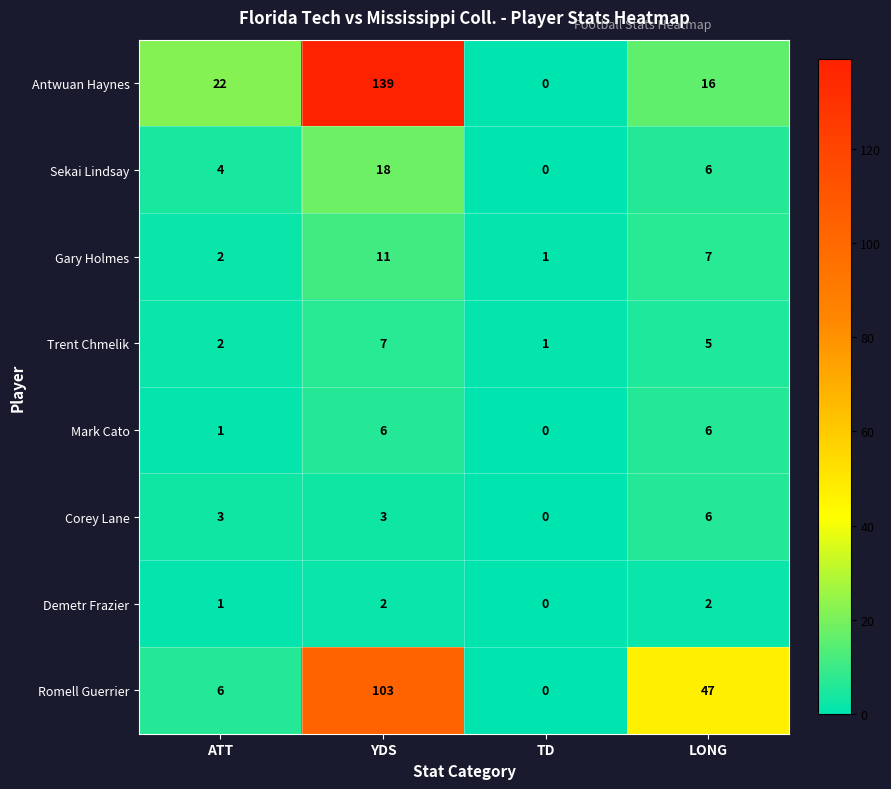

The value of Trent Chmelik at YDS is 5. True or false?

False